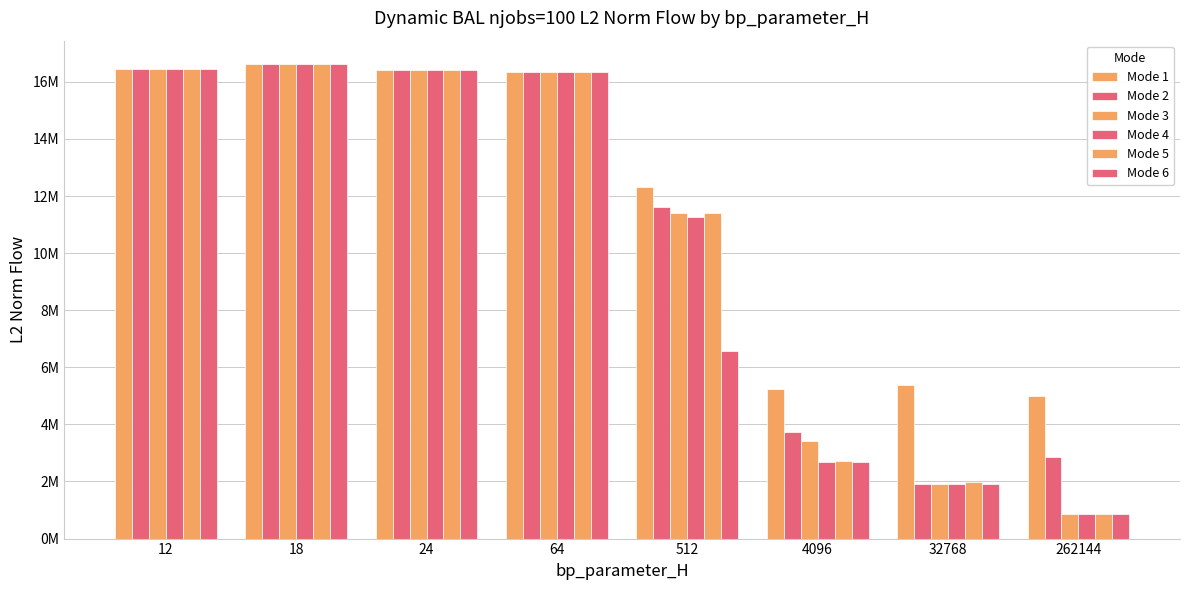

Where does the Mode 3 series first go above 16356557?

12